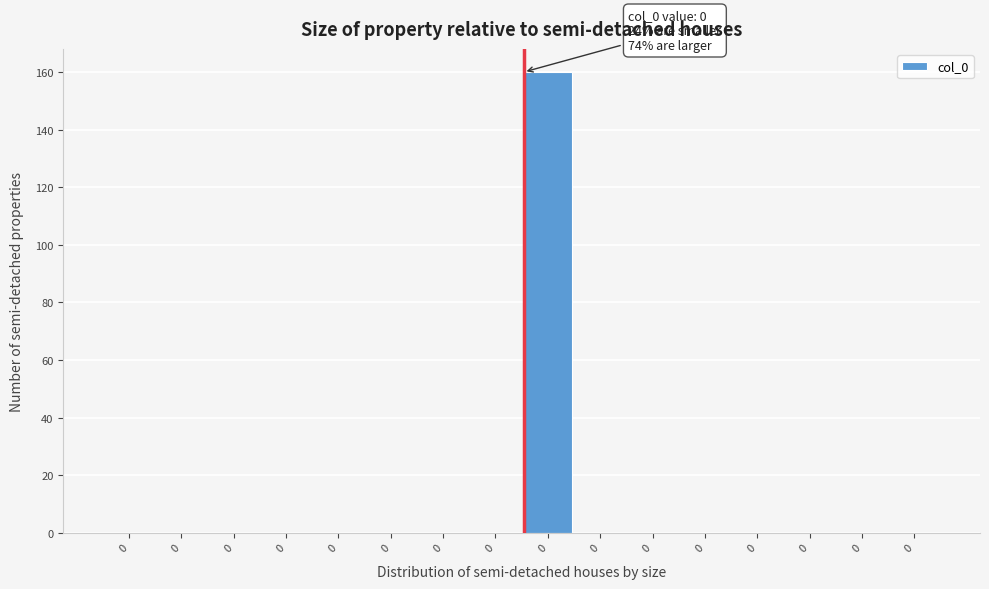

How many series are shown in this chart?

1